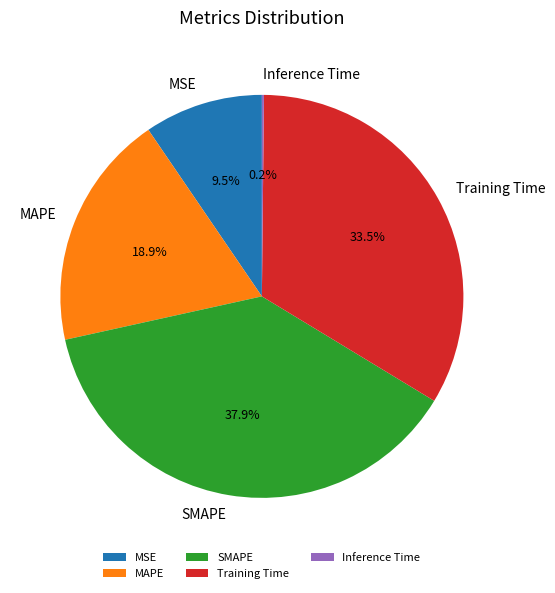

What is the largest slice in the pie chart?

SMAPE